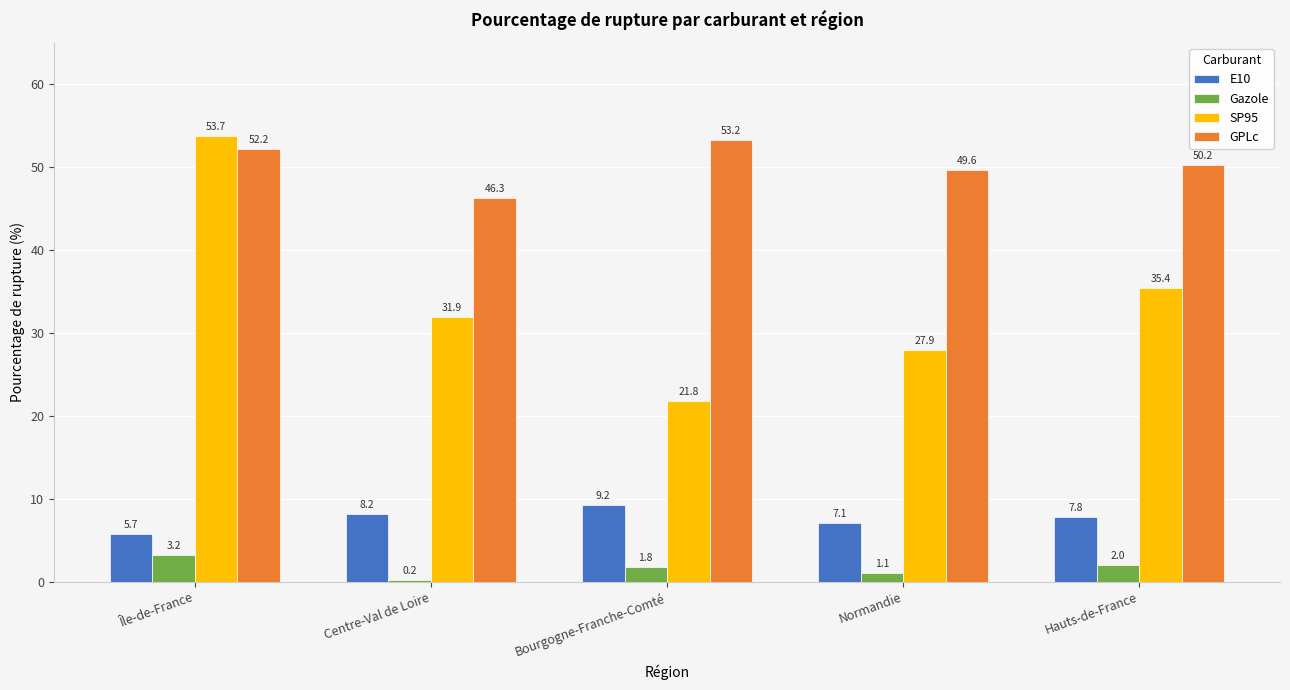

How many data points in Gazole are less than 1?

1